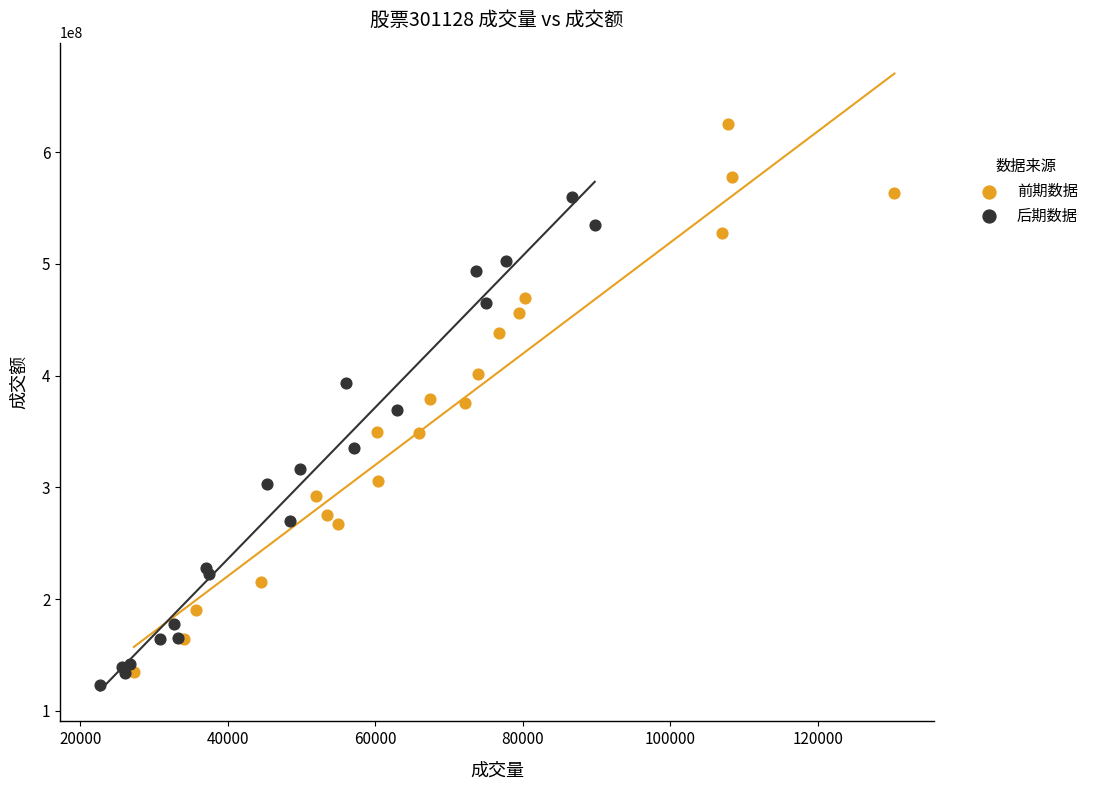

Which series has the largest Y range (max minus min)?

前期数据